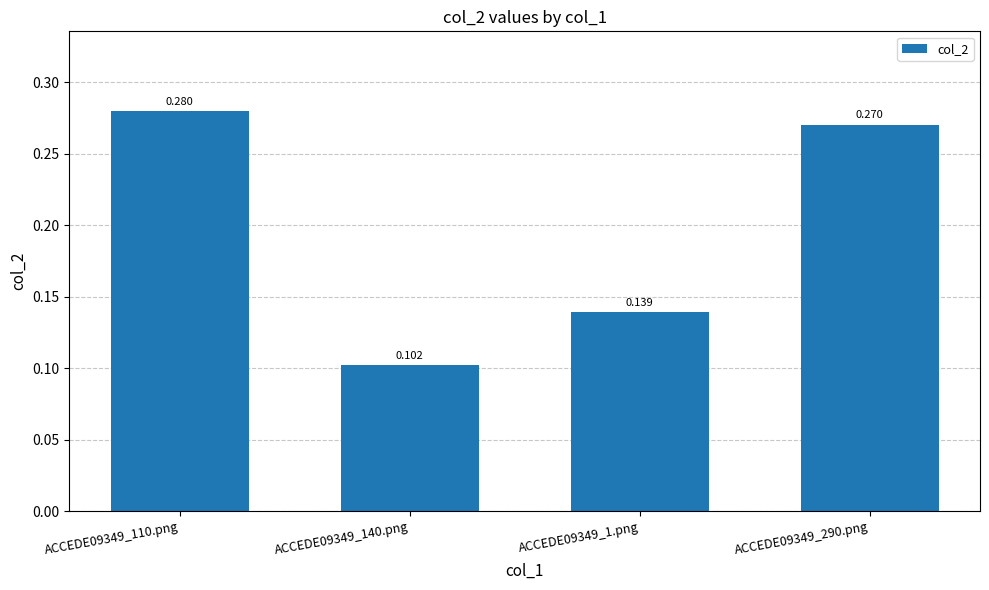

What is the difference between the maximum and second lowest values?

0.1